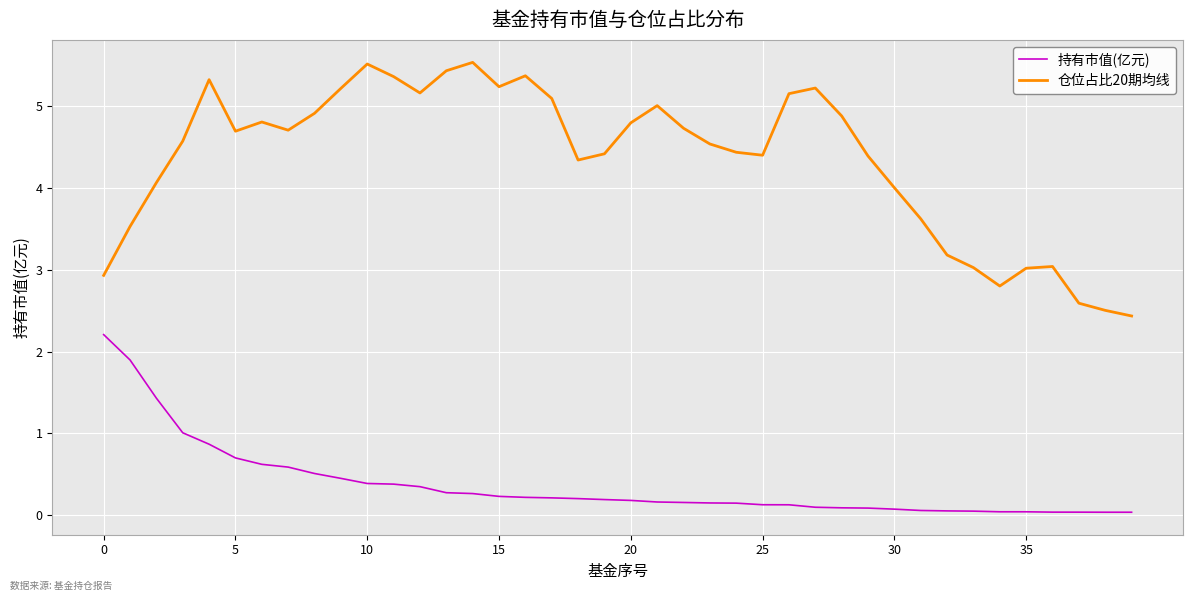

True or false: 持有市值(亿元) and 仓位占比20期均线 intersect in this chart.

False